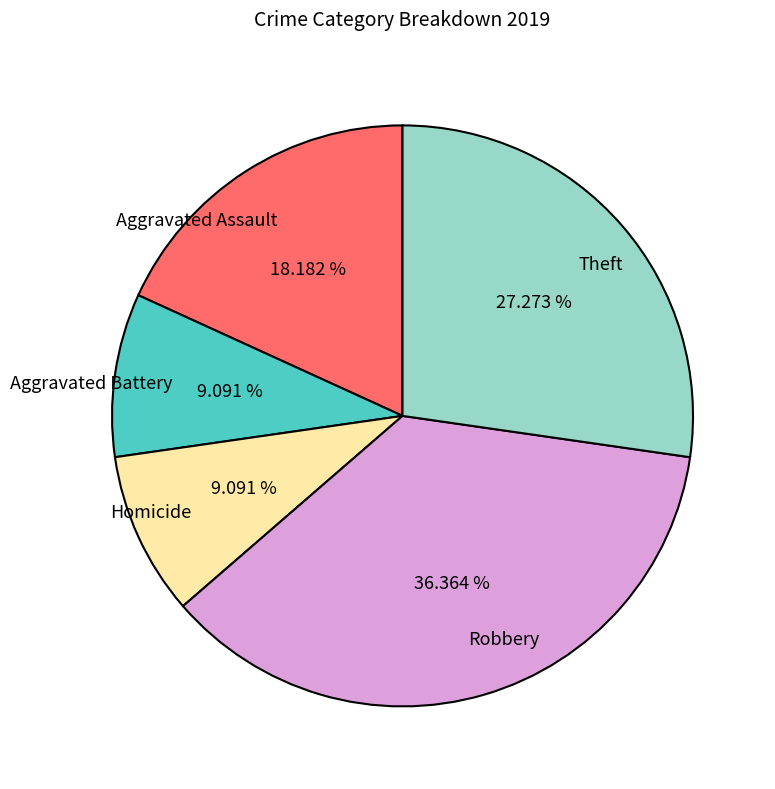

Is it true that Aggravated Assault is 12% of the pie?

False